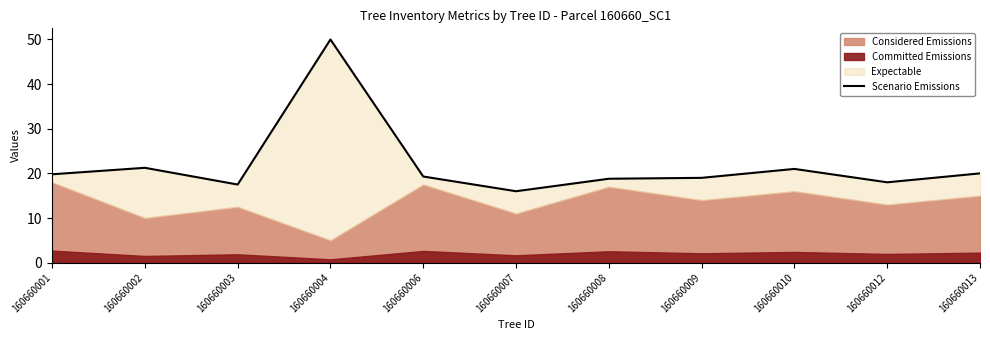

How many points are lower than both their immediate neighbors (excluding endpoints)?

3